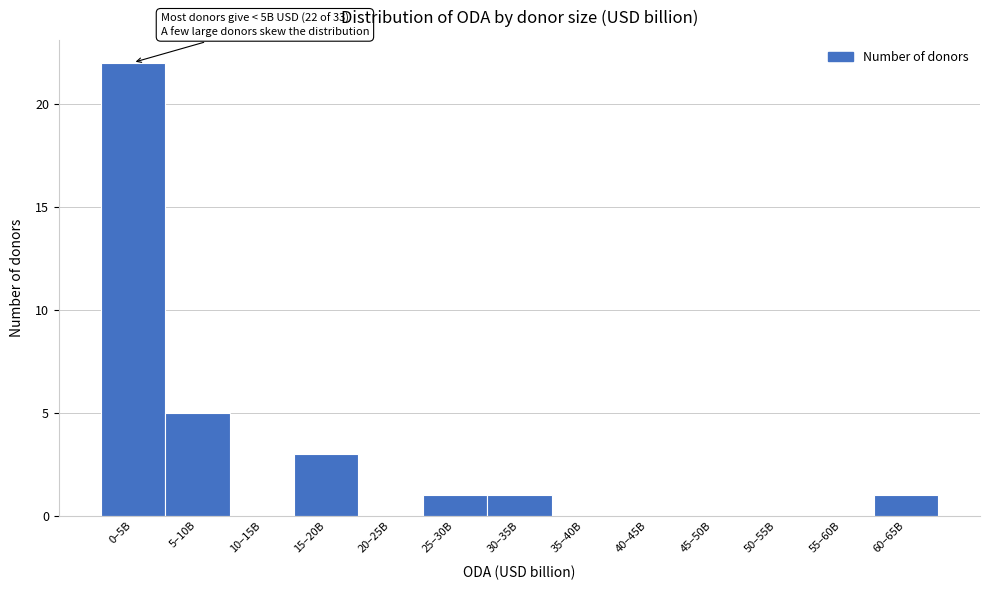

Reading right to left, transcribe all the data shown in this chart.

60–65B=1	55–60B=0	50–55B=0	45–50B=0	40–45B=0	35–40B=0	30–35B=1	25–30B=1	20–25B=0	15–20B=3	10–15B=0	5–10B=5	0–5B=22